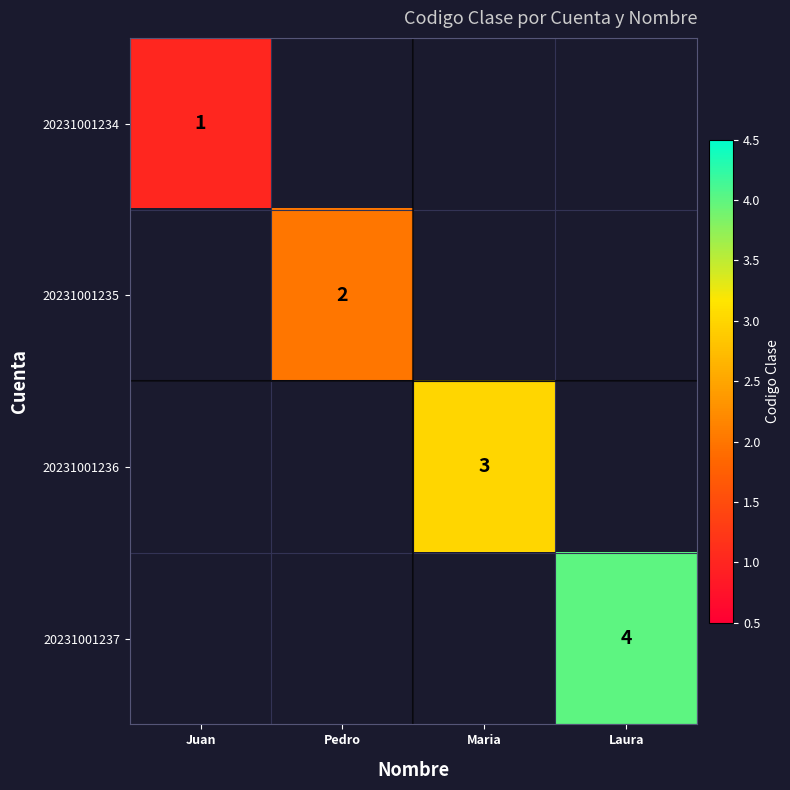

True or false: 20231001234 has a value of 1 at Juan.

True